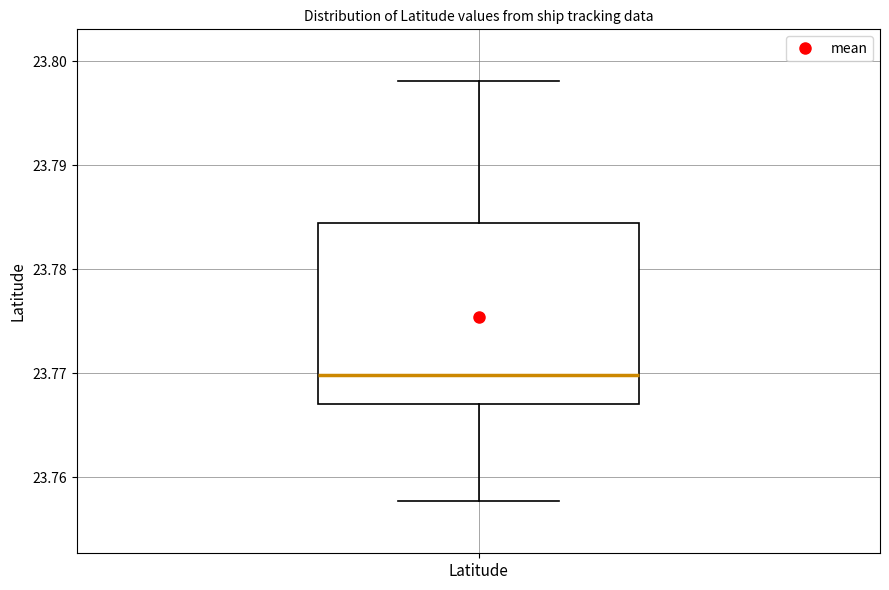

Read this box plot against the y-axis: the position of the median line, the range covered by the box, and the ends of both whiskers. The values are not printed on the chart, so give them approximately, as read against the axis.

median 23.770, box 23.767 to 23.784, whiskers 23.758 to 23.798